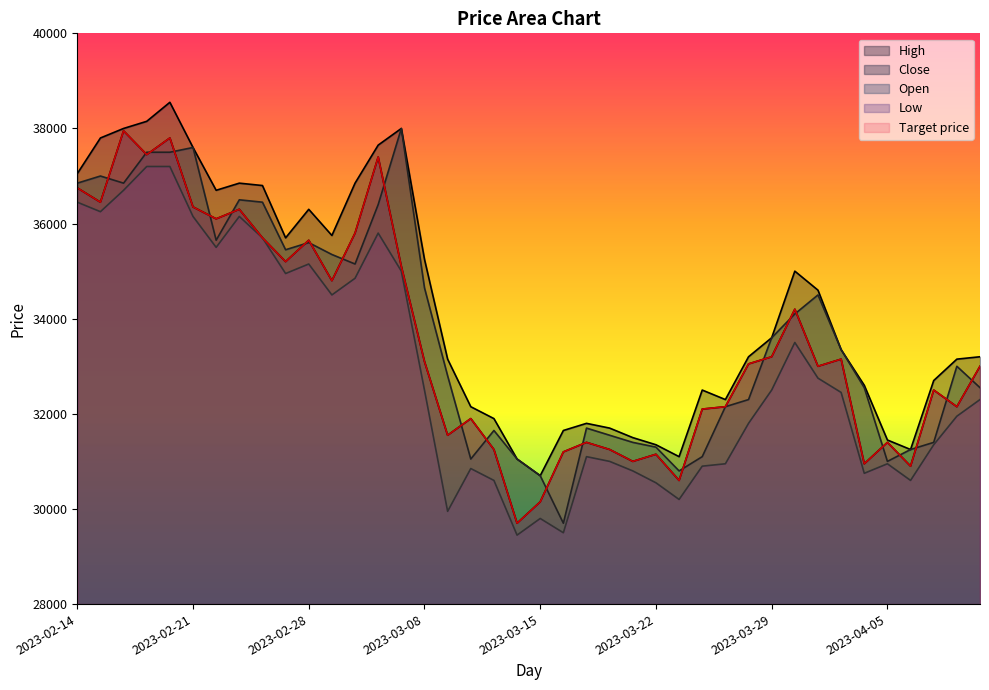

The value of High at 2023-03-15 is 20399. True or false?

False